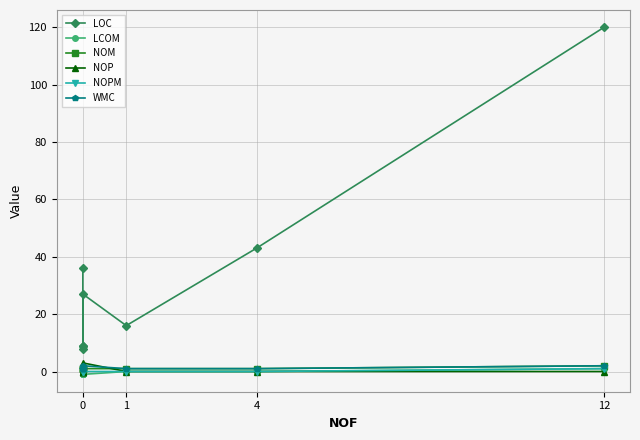

At which category does WMC reach its first local peak?

4